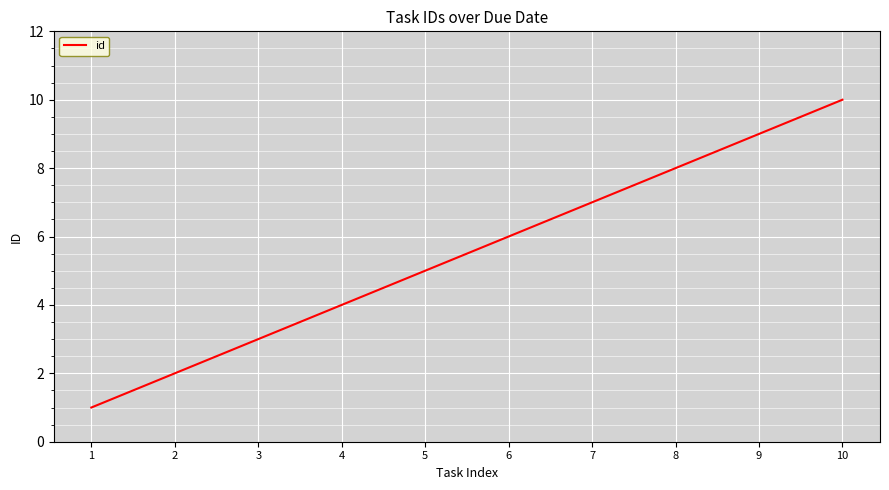

What is the maximum value shown in the chart?

10